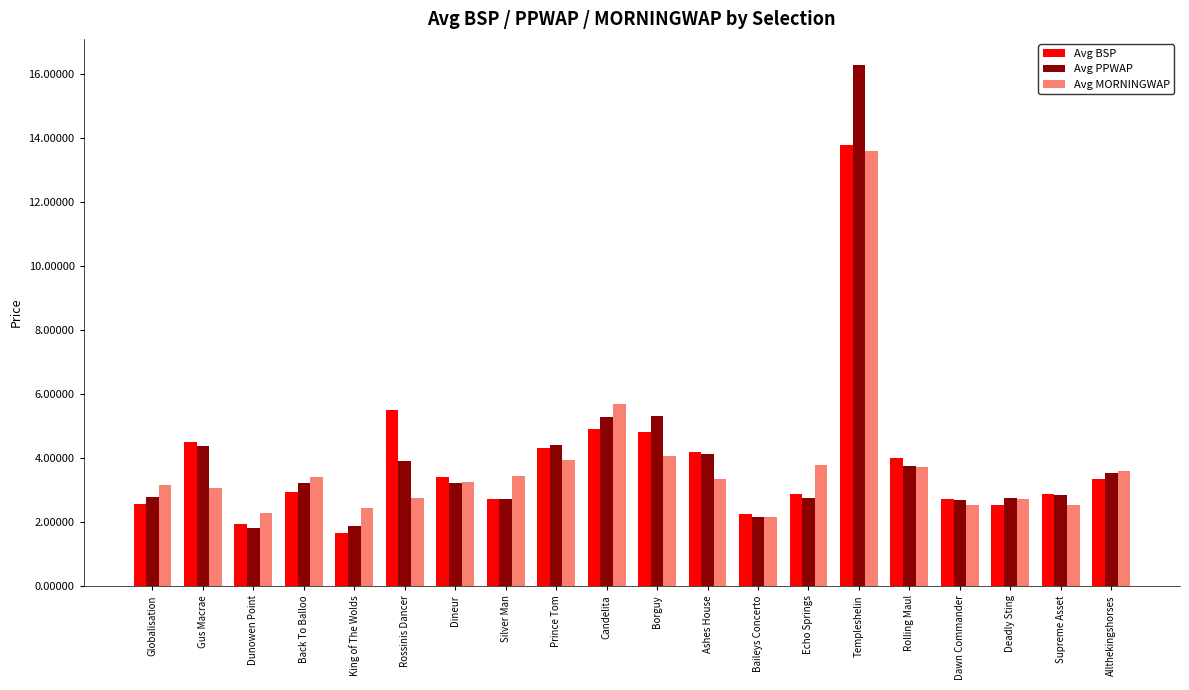

What is the difference between the maximum and minimum values in the Avg BSP series?

12.1